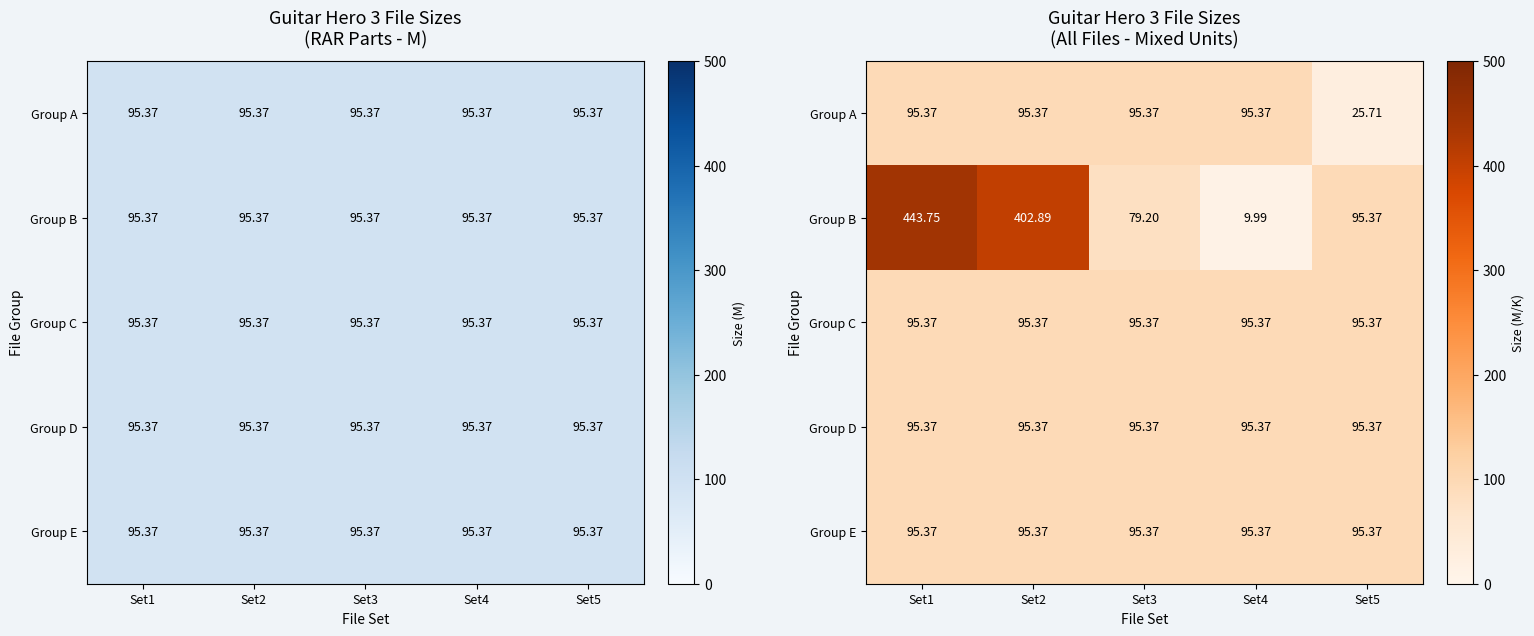

True or false: Group C has a value of 34.7 at Set2.

False